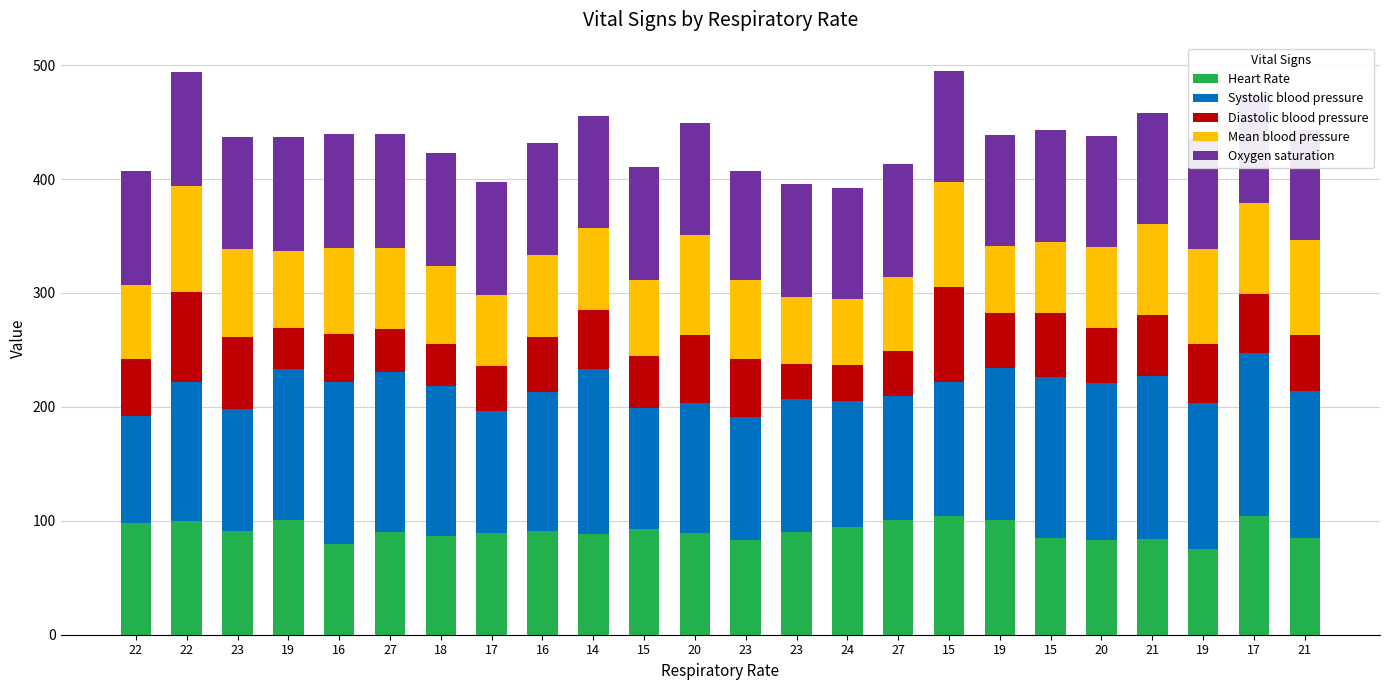

Count the number of data series in this chart.

5